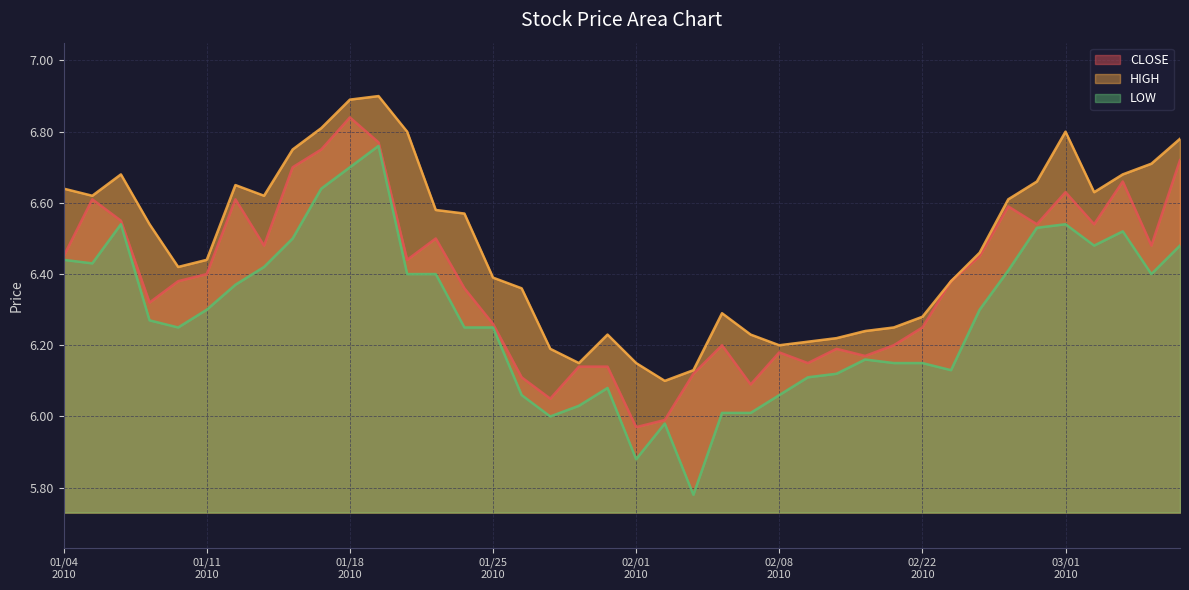

Rank the categories by CLOSE value from highest to lowest.

20100118, 20100119, 20100115, 20100305, 20100114, 20100303, 20100301, 20100105, 20100112, 20100225, 20100106, 20100226, 20100302, 20100121, 20100113, 20100304, 20100104, 20100224, 20100120, 20100111, 20100108, 20100223, 20100122, 20100107, 20100125, 20100222, 20100204, 20100212, 20100210, 20100208, 20100211, 20100209, 20100128, 20100129, 20100203, 20100126, 20100205, 20100127, 20100202, 20100201